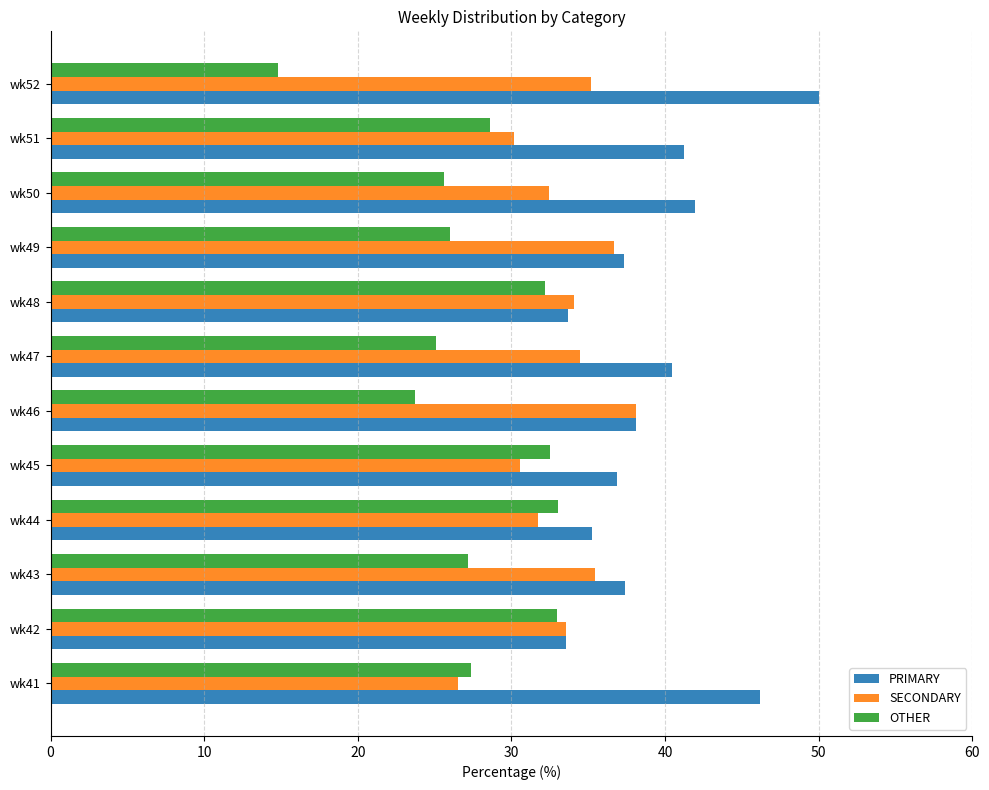

Is it true that OTHER equals 18.3 at wk48?

False